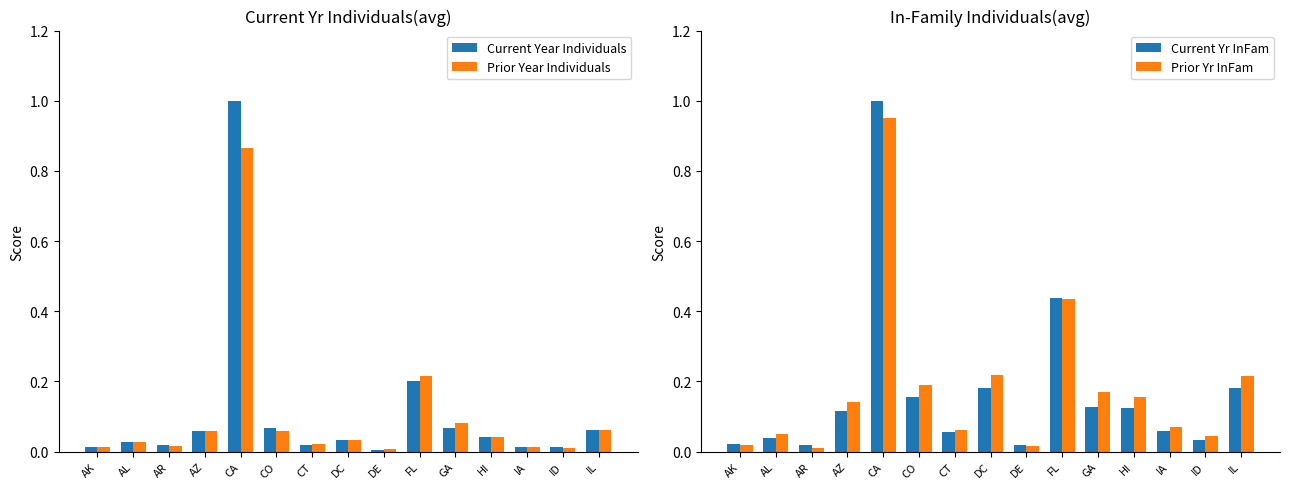

What is the label of the 14th bar from the left?

ID